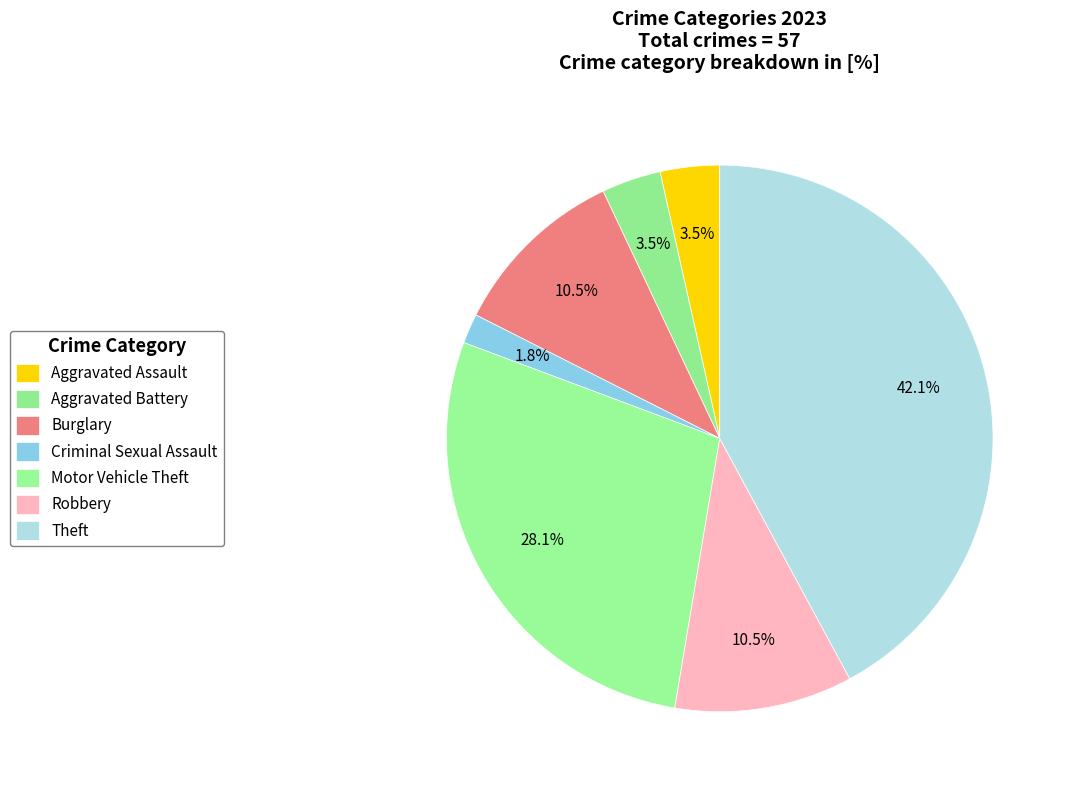

The Motor Vehicle Theft slice represents 35% of the pie. True or false?

False